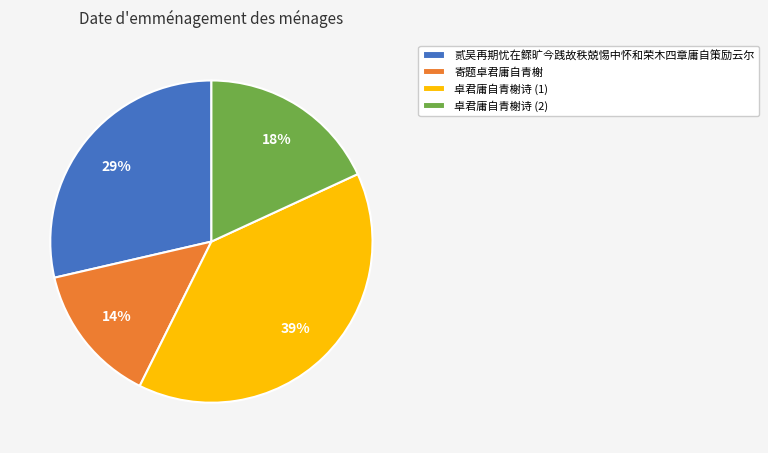

Approximately how many times larger is the value at 卓君庸自青榭诗 (1) compared to 寄题卓君庸自青榭?

2.8